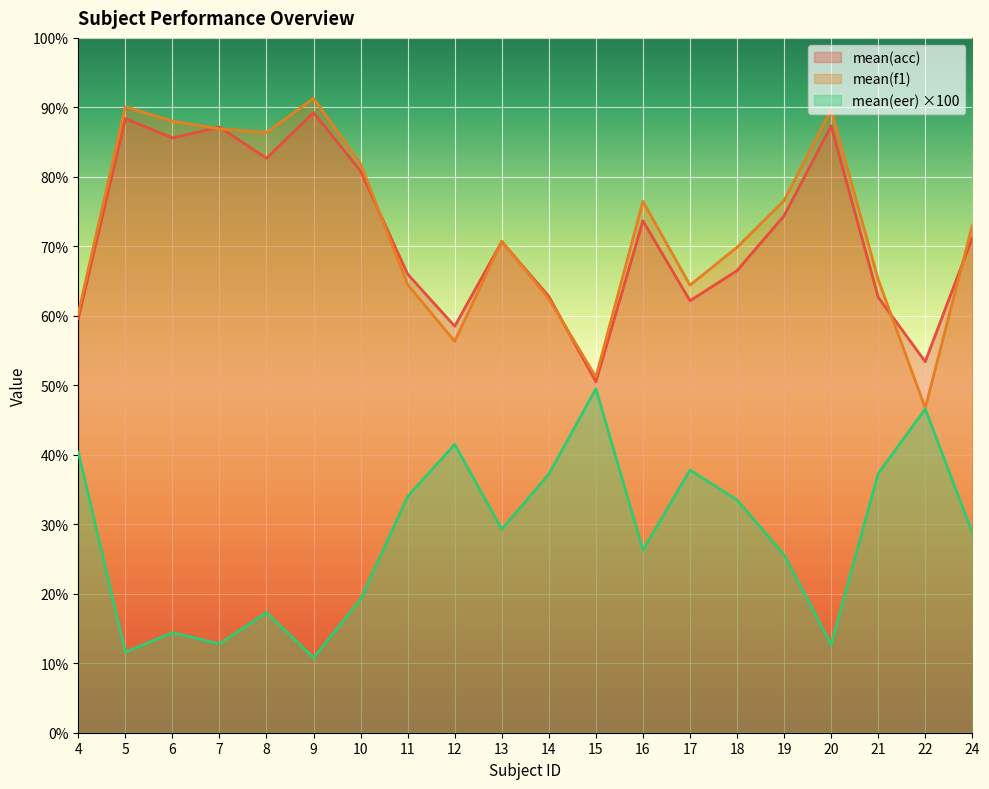

Where does the mean(acc) series first go above 71?

5